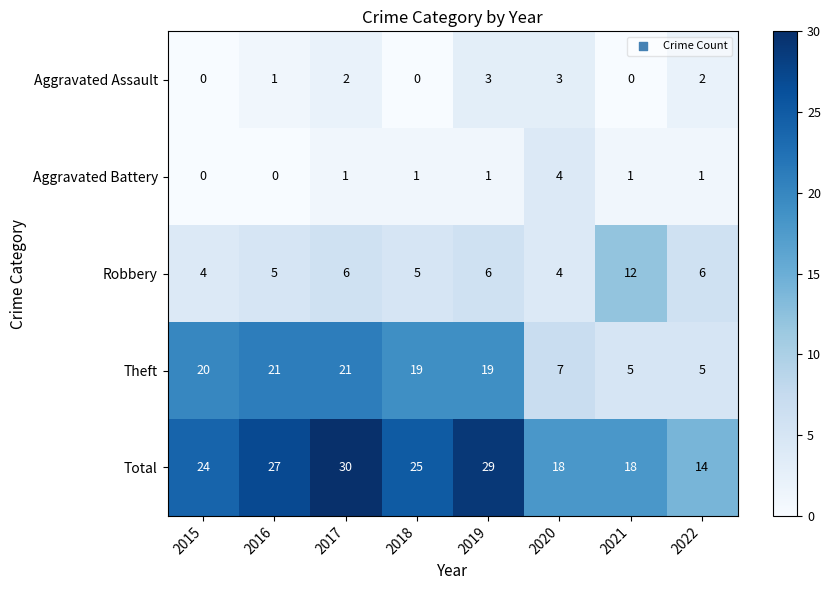

What is the spread (max minus min) of values at 2021?

18